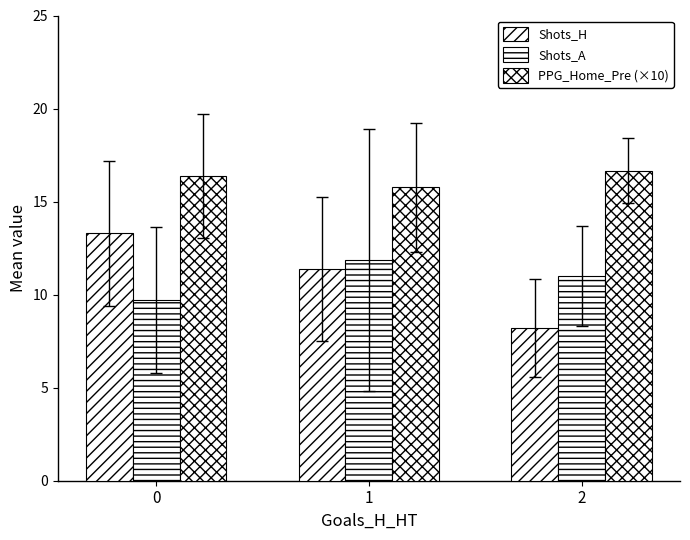

How many data points does each series have?

3